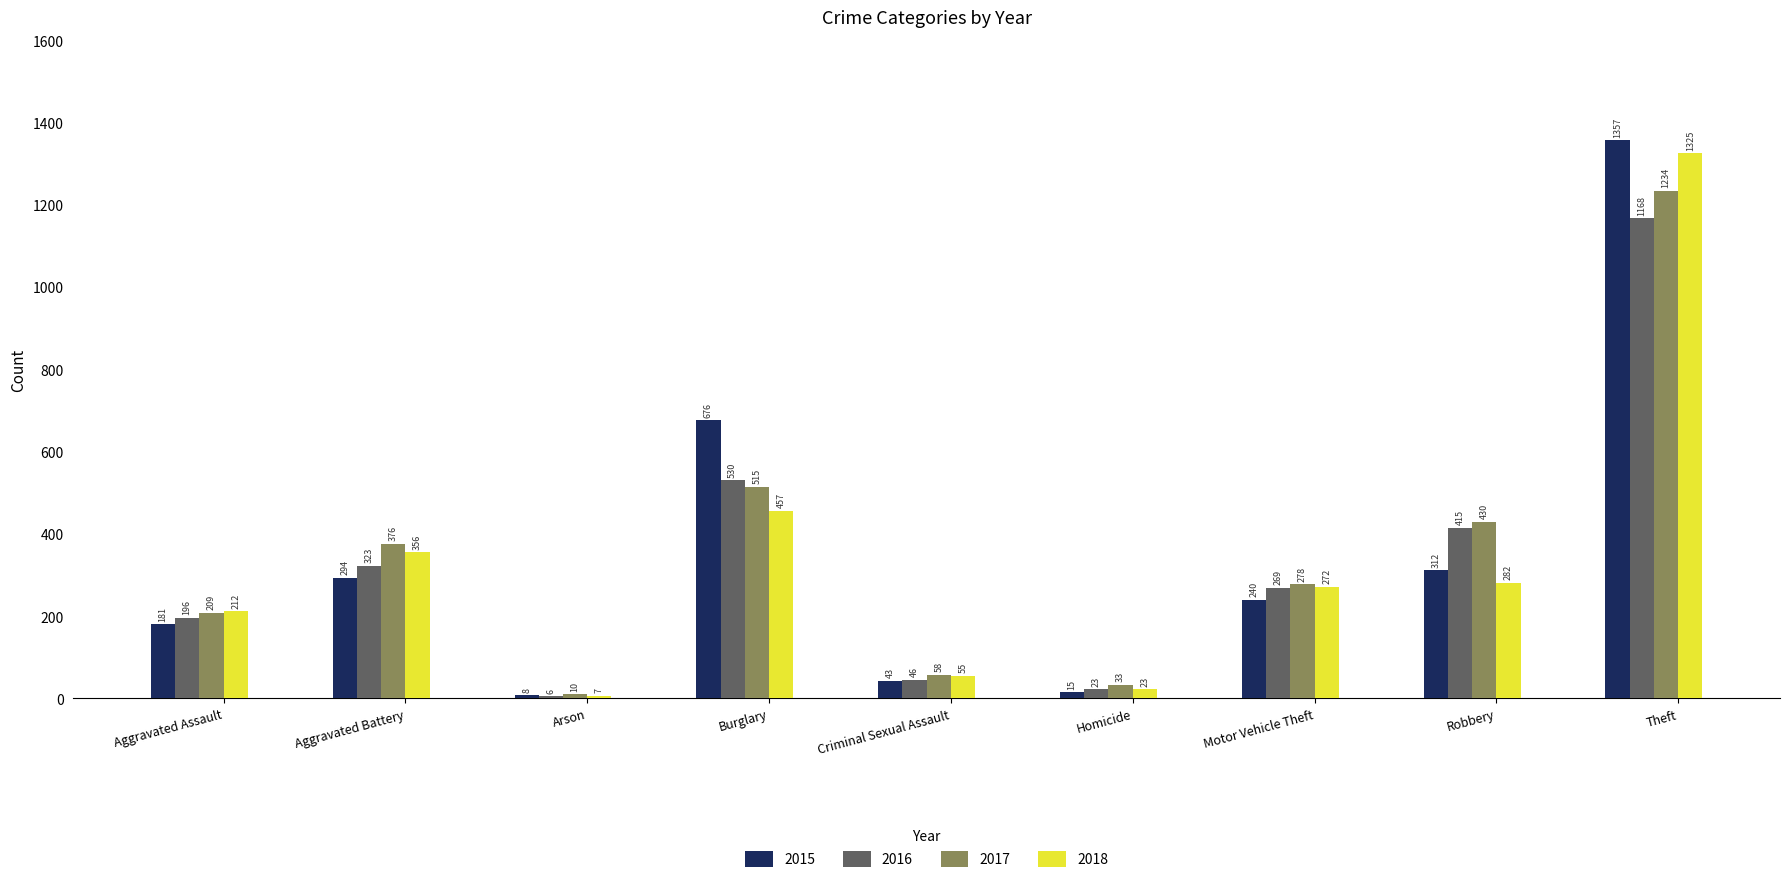

The value of 2016 at Motor Vehicle Theft is 408. True or false?

False